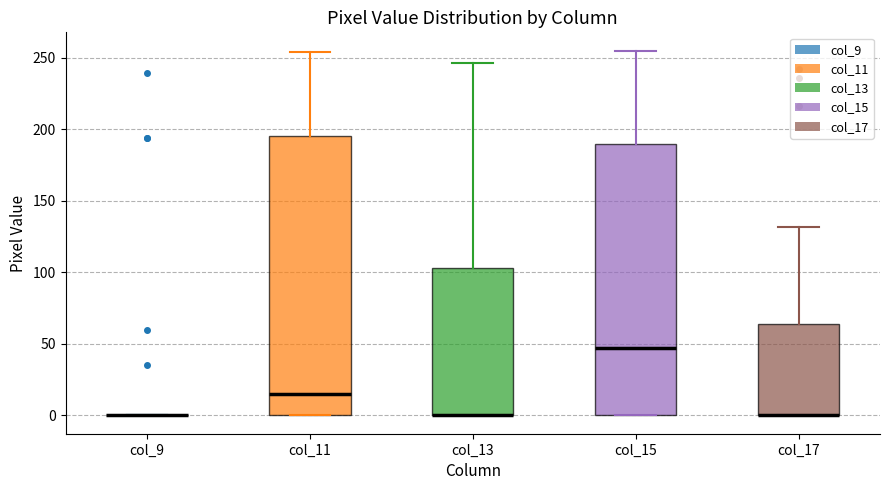

Which box is the tallest, from its lower edge to its upper edge?

col_11